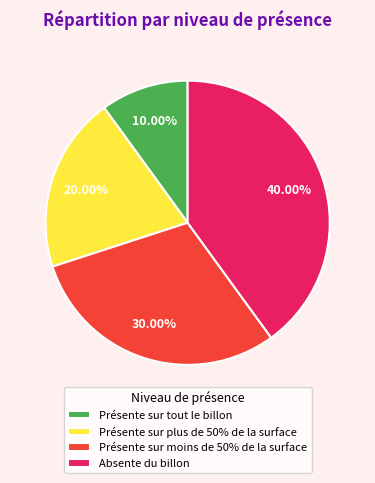

To the nearest percent, what is the difference between the largest and smallest slice percentages?

30%